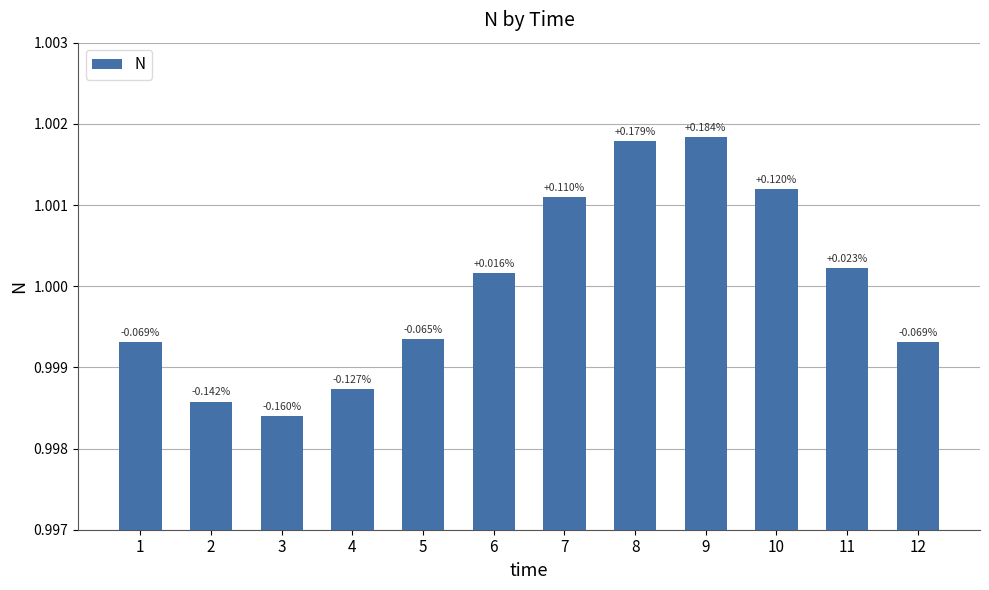

Is it true that the value at 6 is 1.4?

False